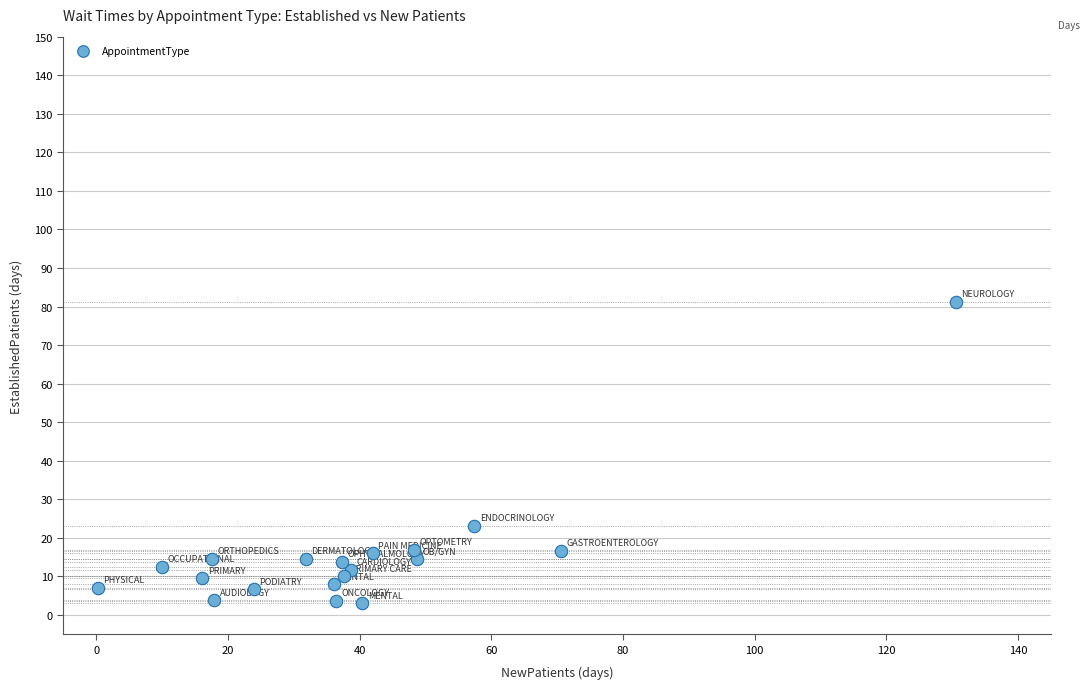

What Y value in the scatter plot is closest to 42?

23.1